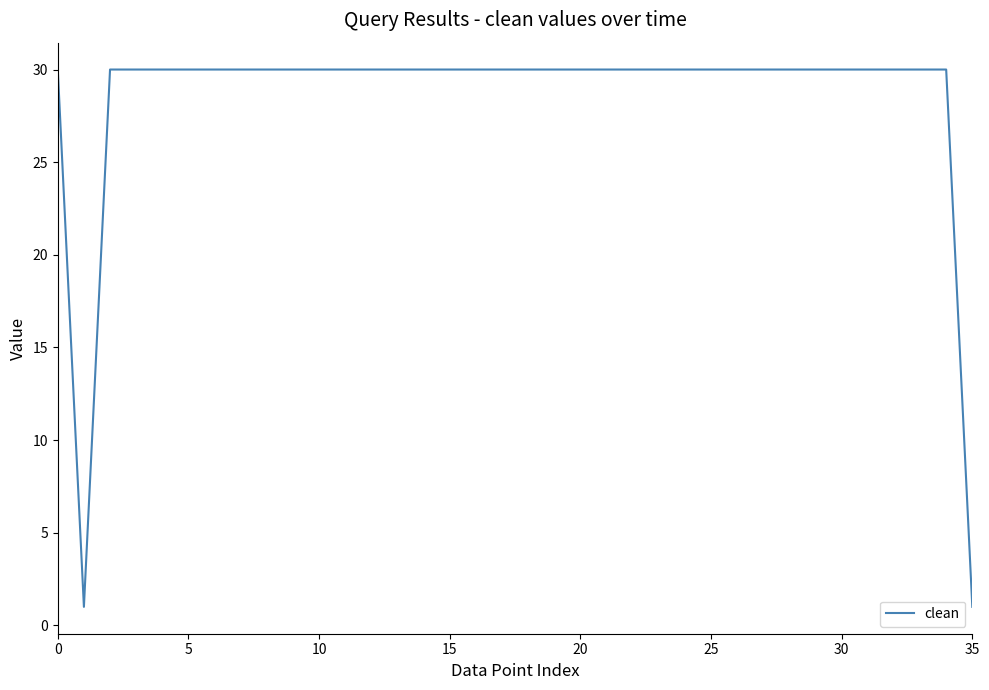

What is the greatest value displayed?

30